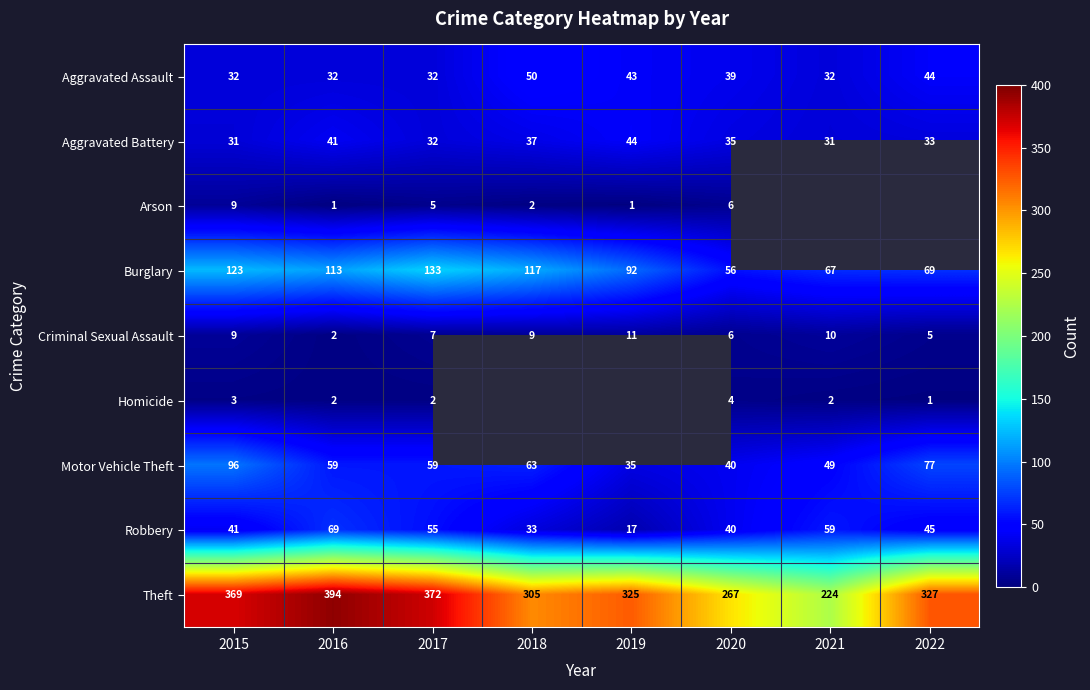

The value of Aggravated Battery at 2018 is 10.6. True or false?

False